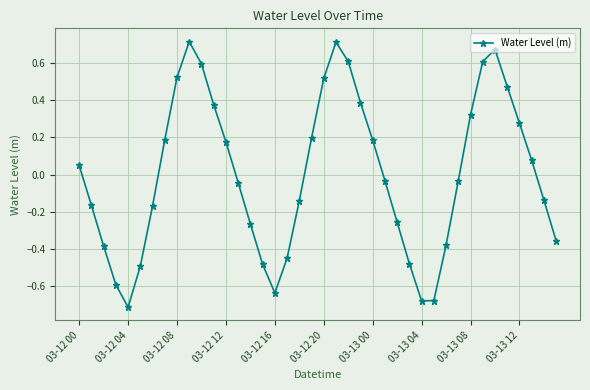

True or false: there are more than 2 points higher than both neighbors.

True